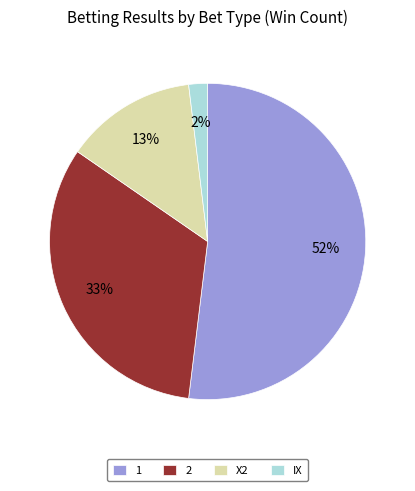

What is the majority slice?

1